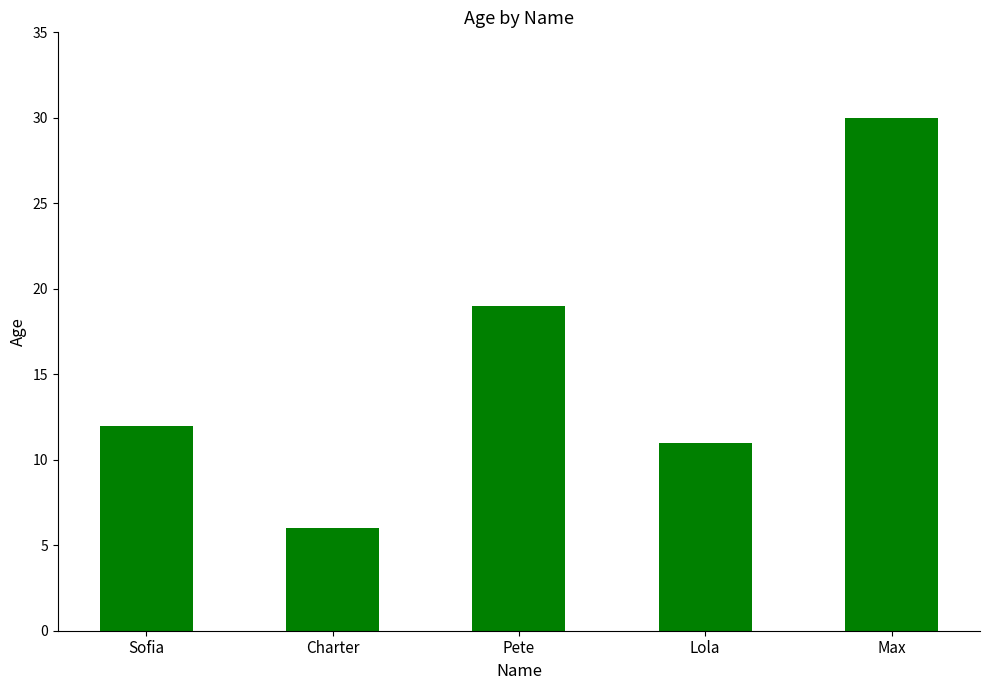

What is the change in value from Sofia to Charter?

-6